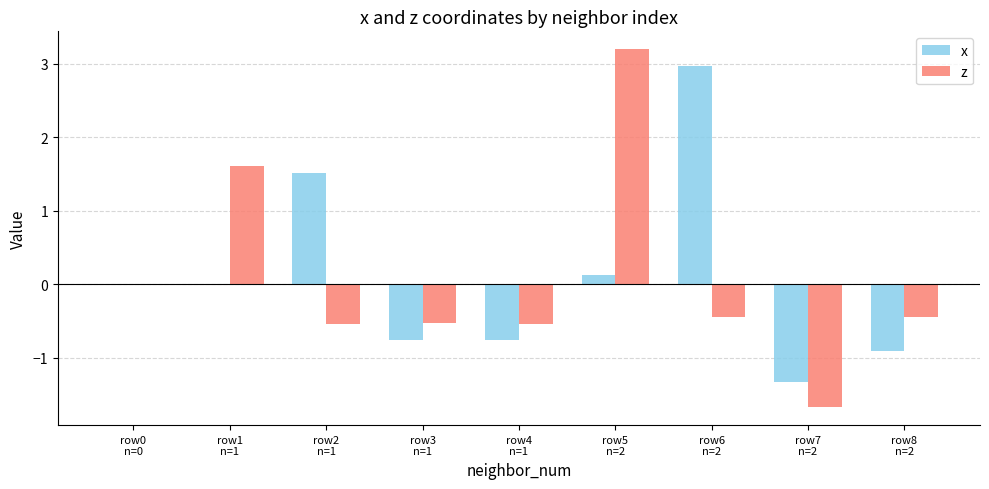

What is the sum of all x values?

0.9